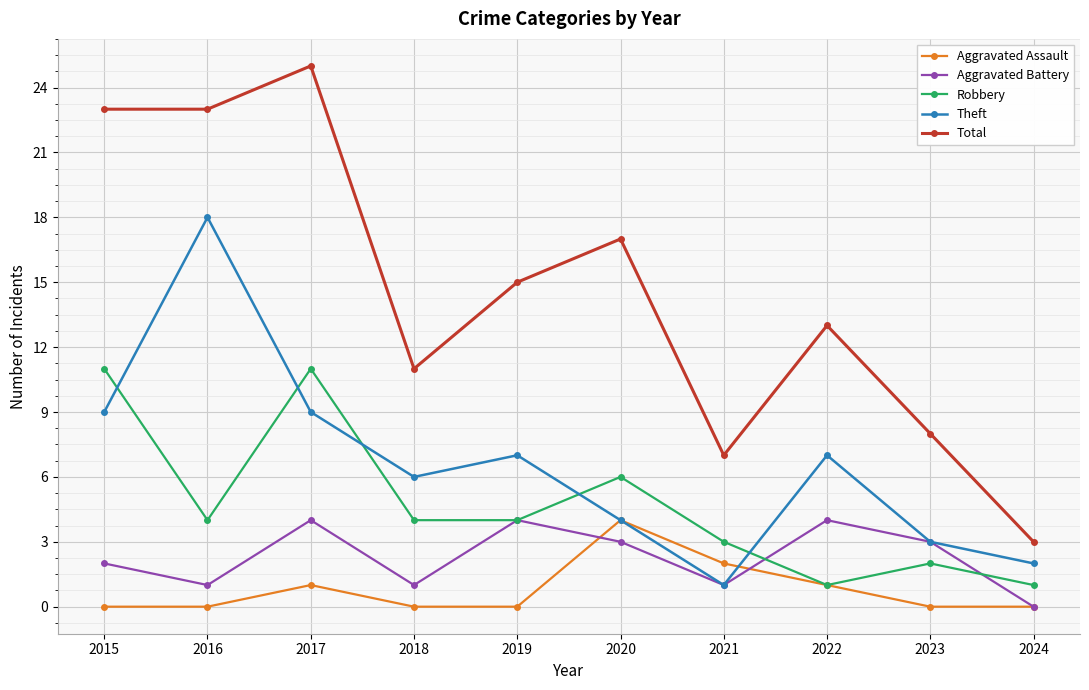

What is the value of the Theft point at the 9th from the left?

3